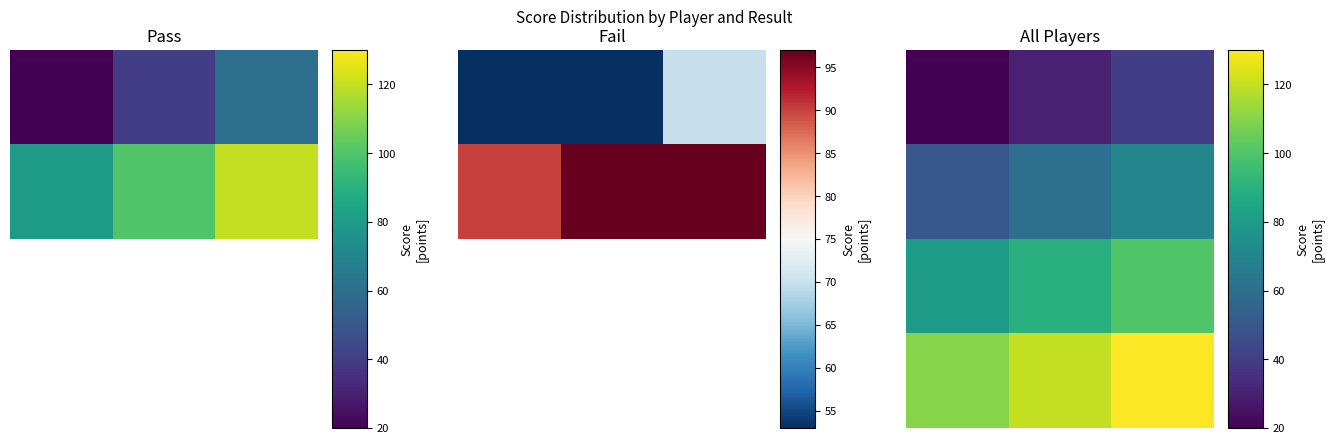

What is the difference between the highest and lowest values at 2?

90